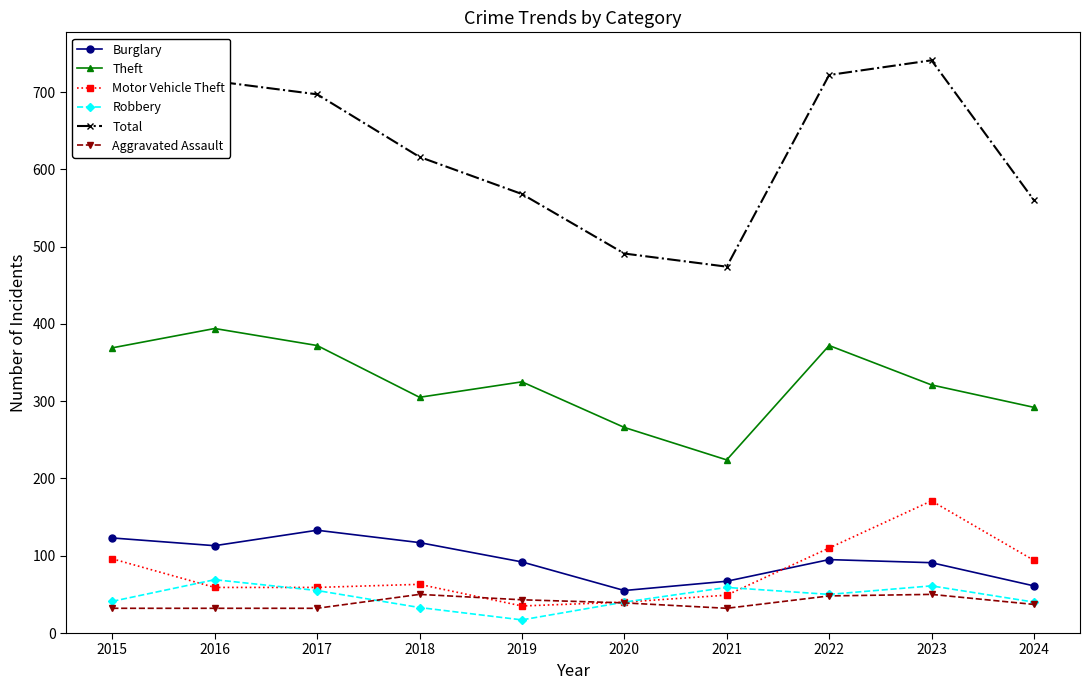

Which category has the highest value across all series?

2023